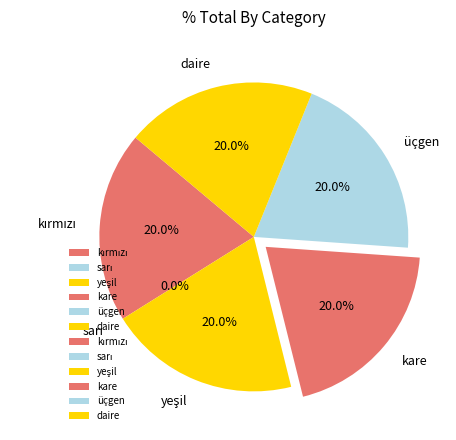

Does sarı represent more than half of the total?

No